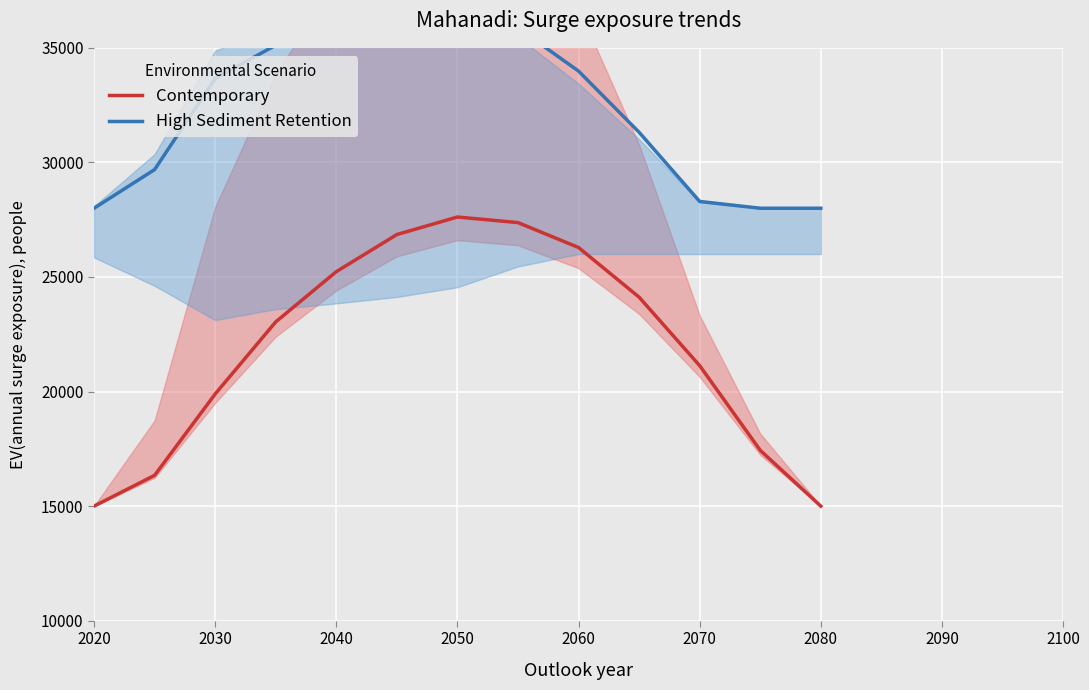

At how many categories does at least one series exceed 24269?

13